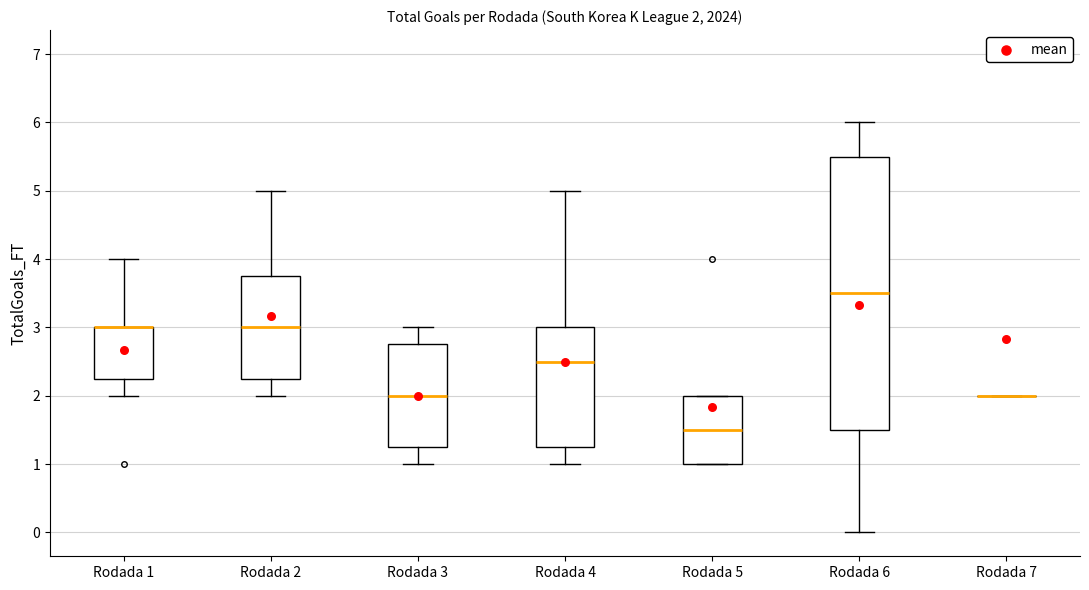

Comparing the boxes themselves (not the whiskers), which one is the tallest?

Rodada 6